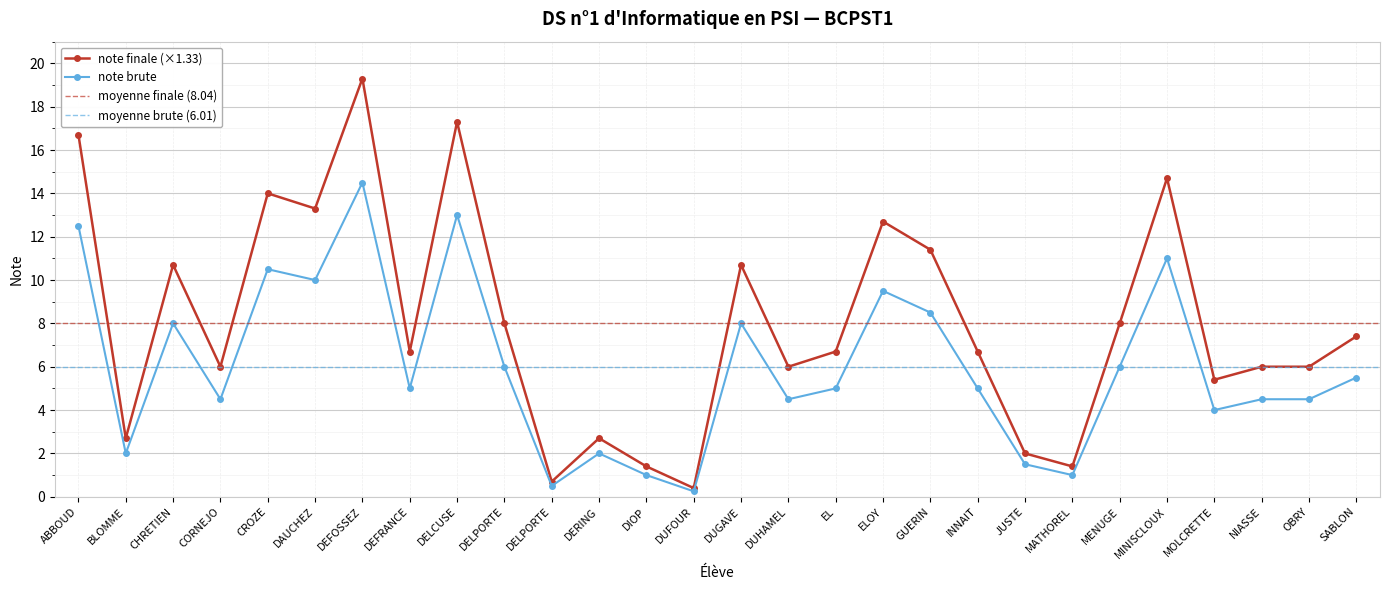

Is it true that note finale equals 2.5 at OBRY?

False